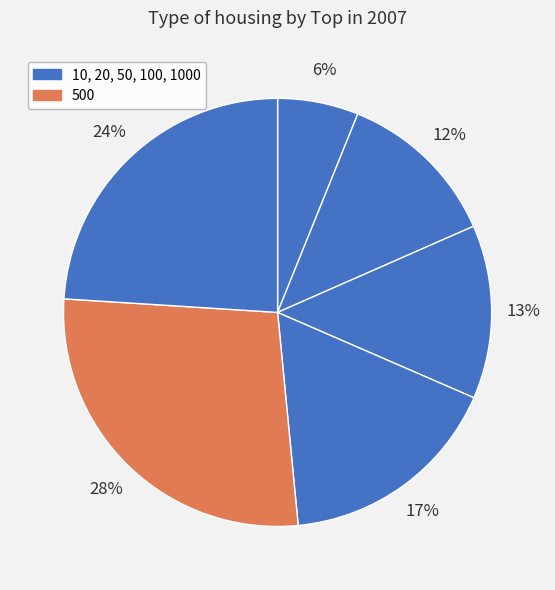

How many segments does this pie chart have?

6